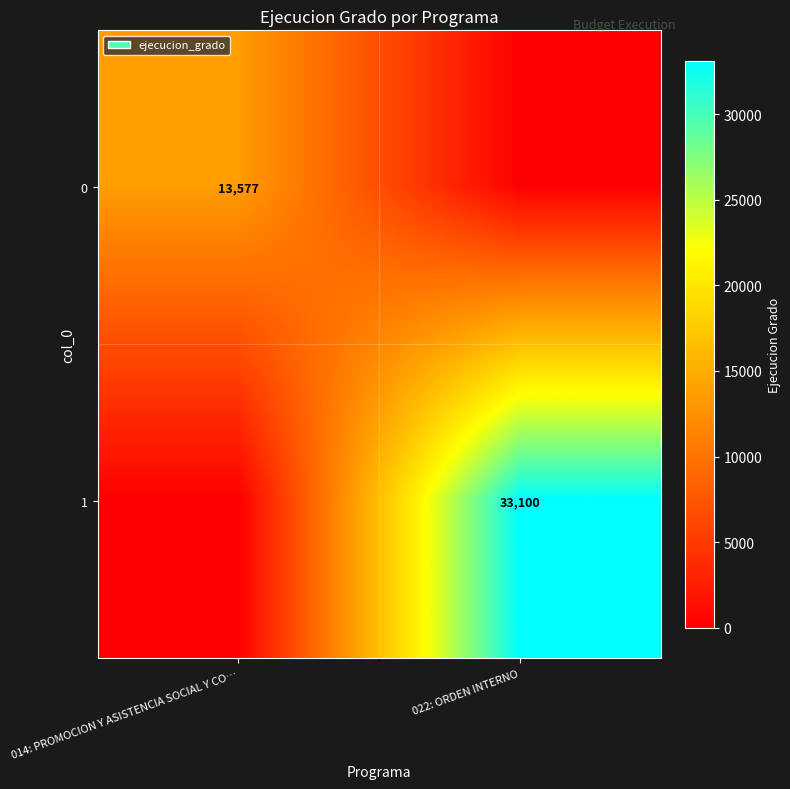

Is the value of 0 at 014: PROMOCION Y ASISTENCIA SOCIAL Y CO… greater than the value of 1 at 022: ORDEN INTERNO?

No